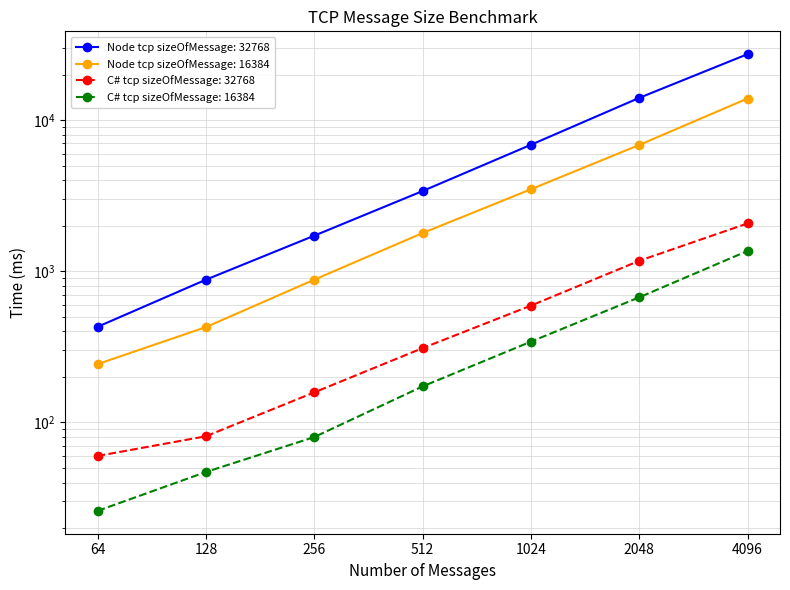

Is it true that Node tcp sizeOfMessage: 16384 equals 19487 at 4096?

False